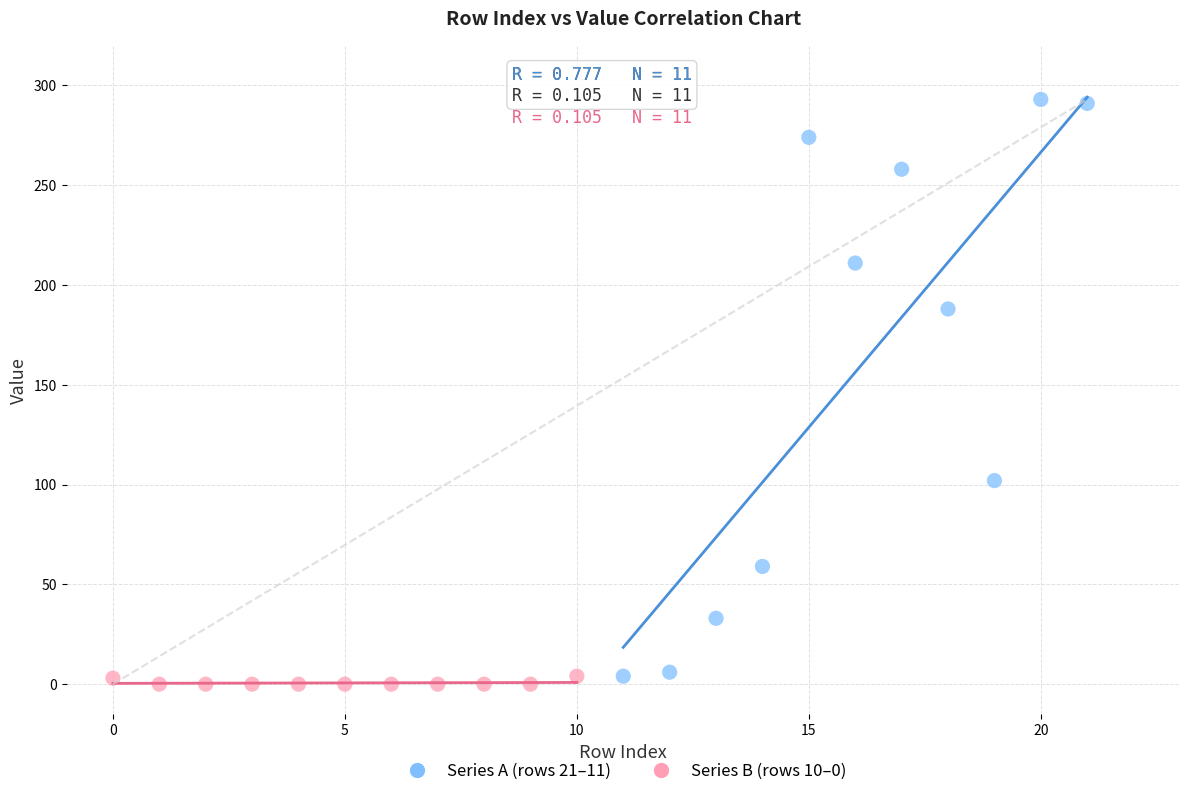

Which series has the widest spread of Y values?

Series A (rows 21–11)